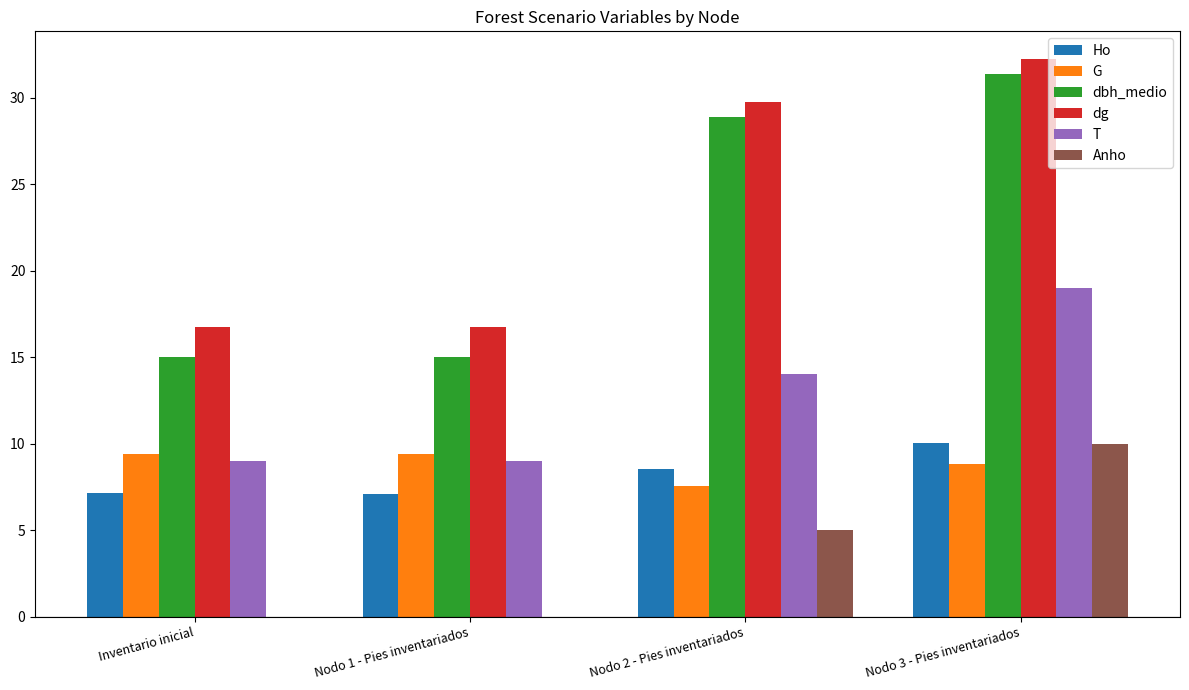

How many categories are shown in the chart?

4